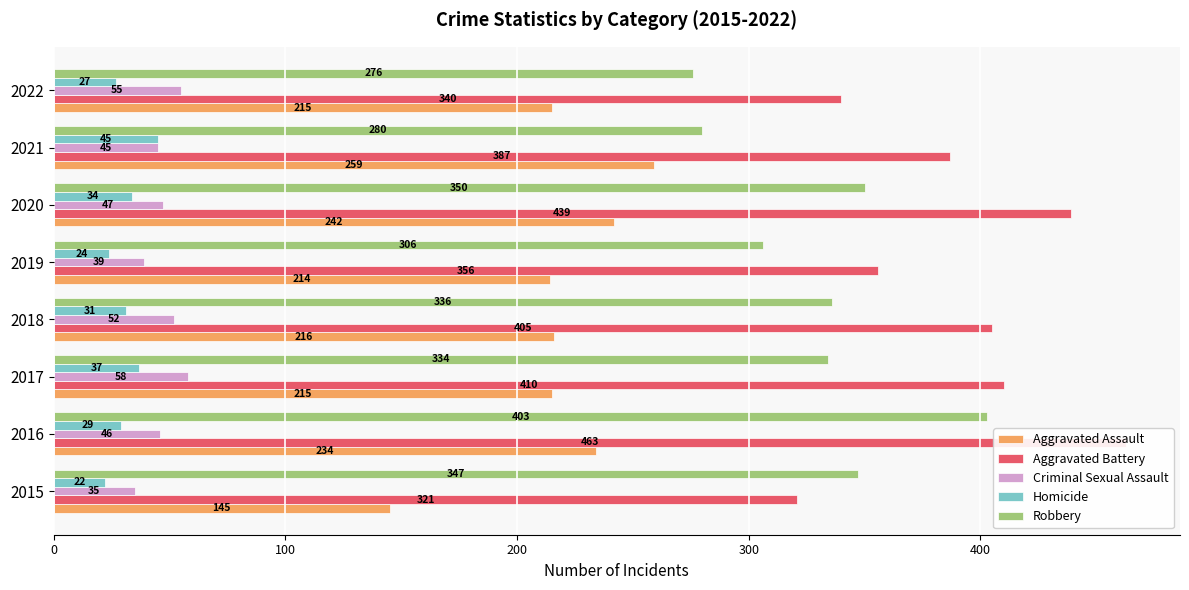

How many data points in Robbery are above 336?

3